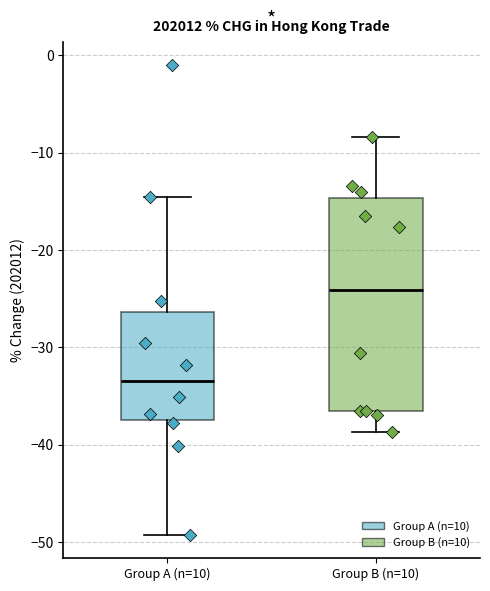

Which box's median line is the highest?

Group B (n=10)